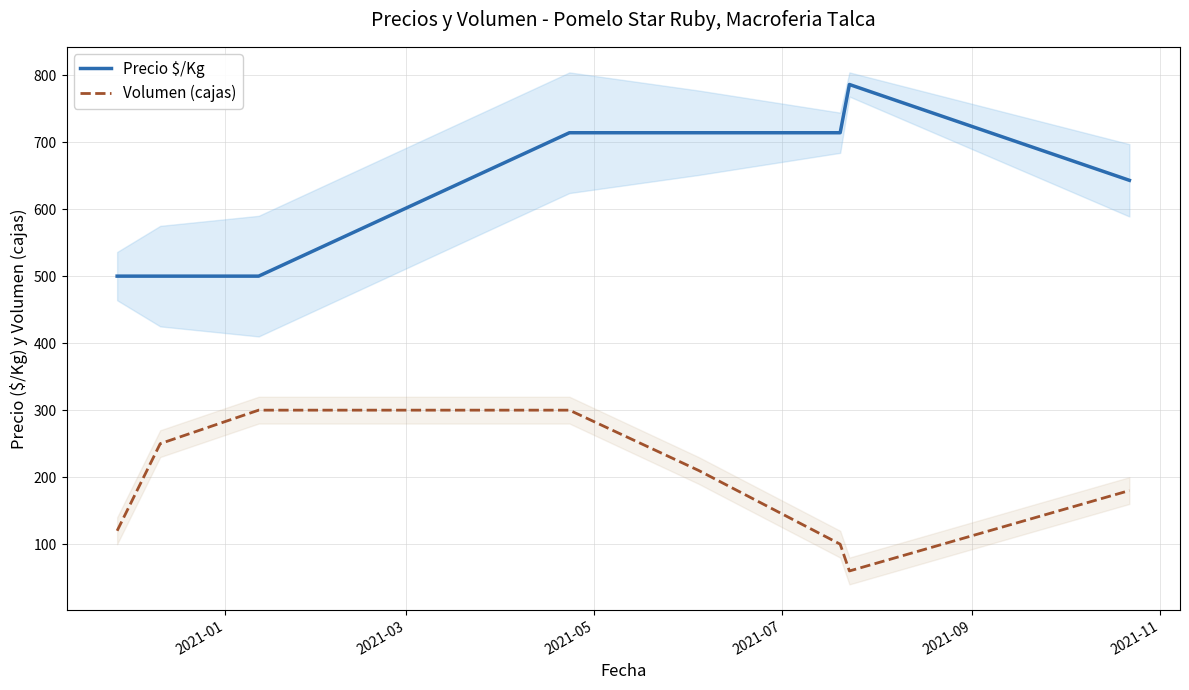

True or false: Volumen (cajas) and Precio $/Kg cross at least once.

False